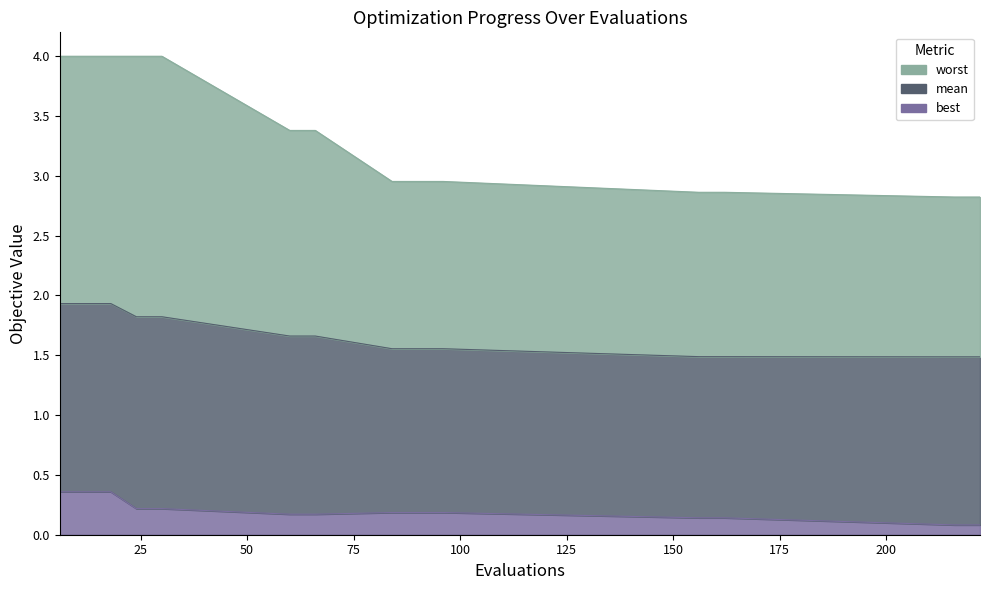

Where is mean nearest to the value 1?

216